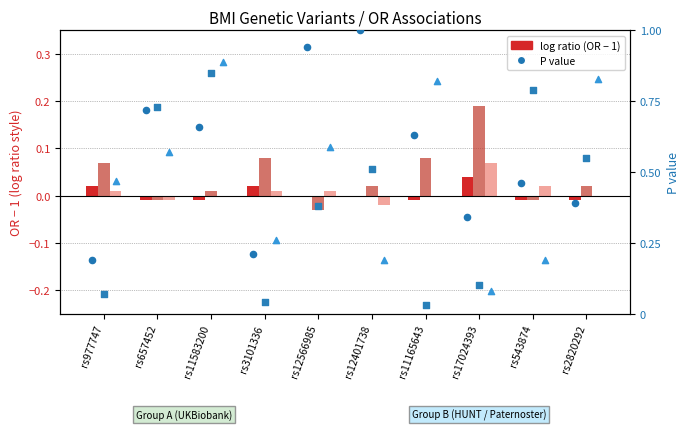

Which series has the largest total across all categories?

P-value UKB